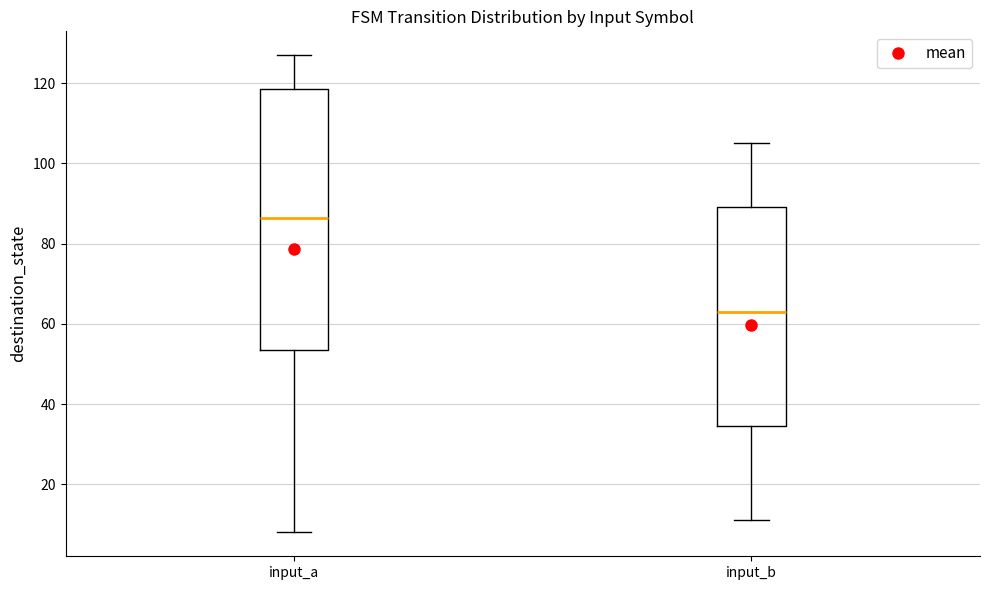

Reading left to right, read every box against the y-axis: the position of its median line, the range the box covers, and the ends of its whiskers. The values are not printed on the chart, so give them approximately, as read against the axis.

input_a: median 86, box 54 to 118, whiskers 8 to 128
input_b: median 64, box 34 to 90, whiskers 12 to 106